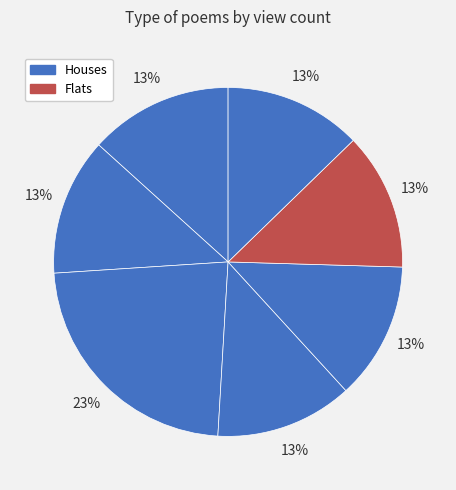

Does any single category account for the majority?

No